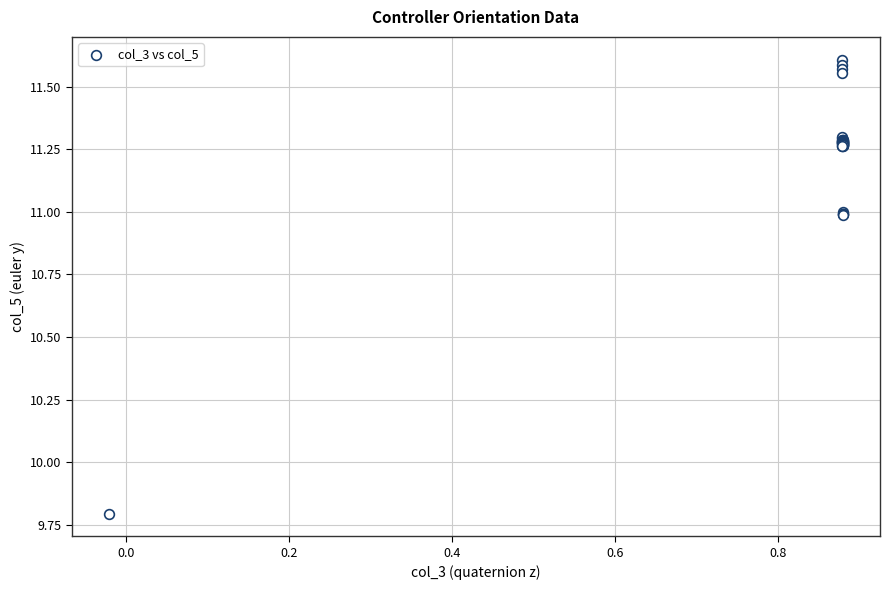

What Y value in the scatter plot is closest to 10?

9.8